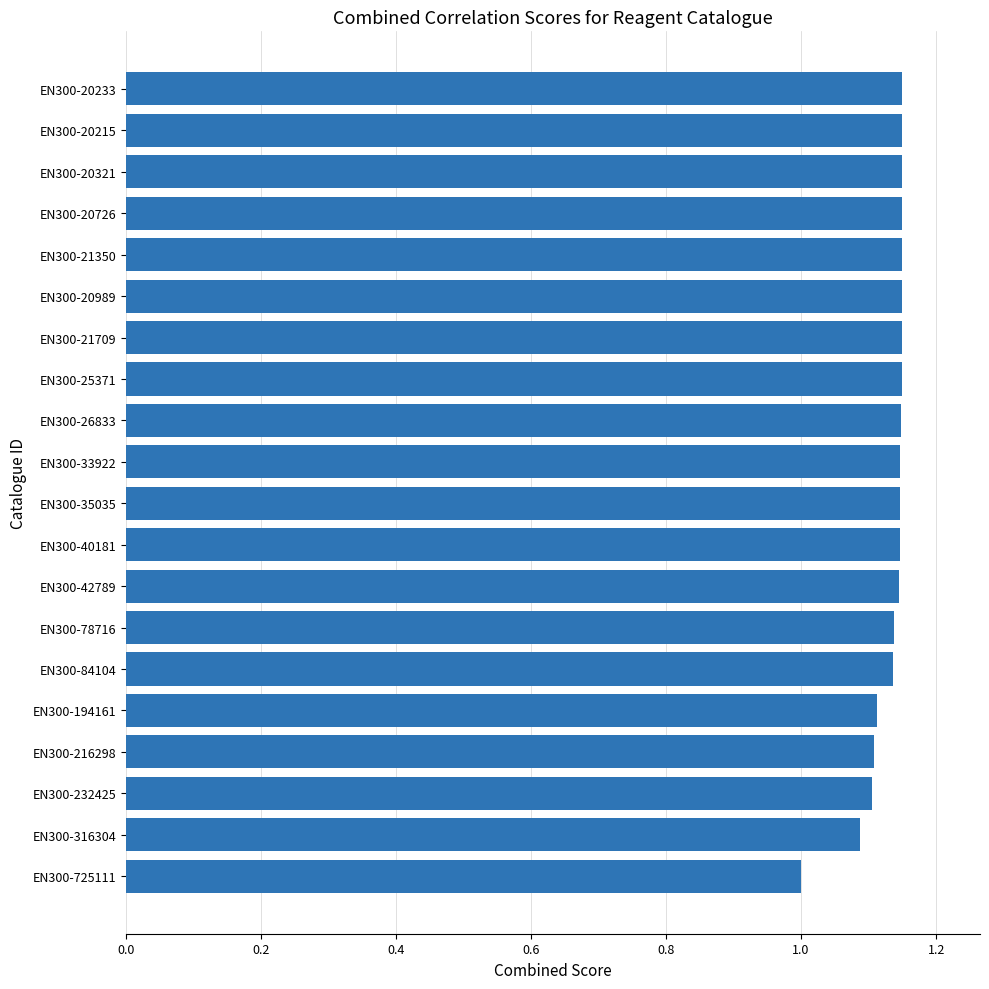

Which has a higher value, EN300-194161 or EN300-25371?

EN300-25371